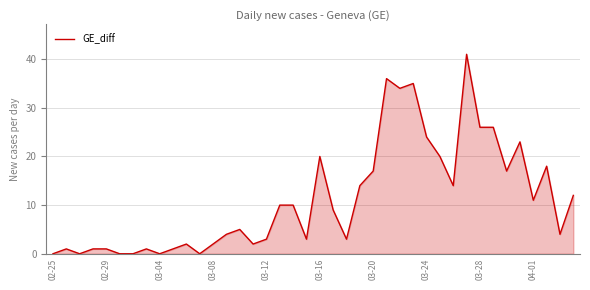

What is the greatest value displayed?

41